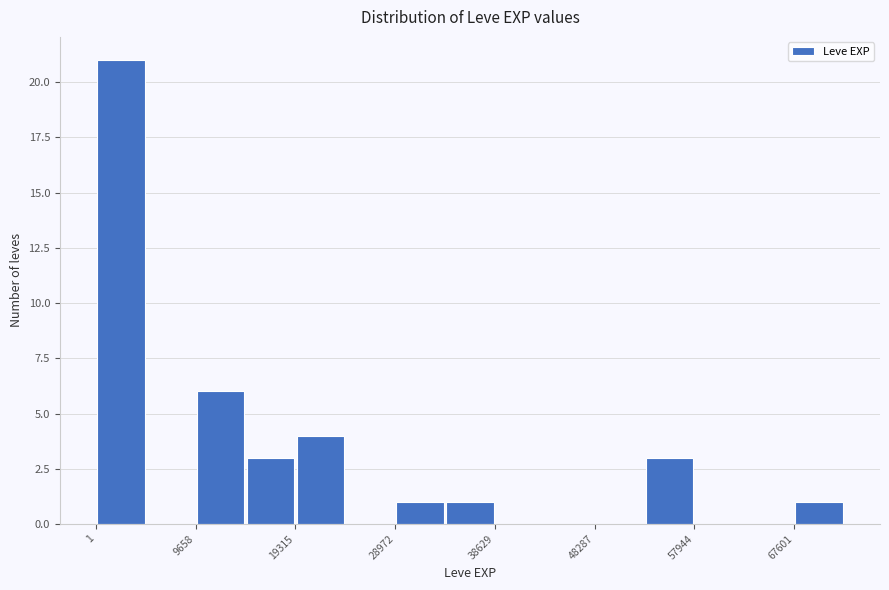

Reading left to right, transcribe this chart: for each bar, give the range it covers on the x-axis and its height. Neither the bar edges nor the heights are printed on the chart, so give them approximately, as read against the axes.

0 to 5000: 21
5000 to 10000: 0
10000 to 14000: 6
14000 to 19000: 3
19000 to 24000: 4
24000 to 29000: 0
29000 to 34000: 1
34000 to 39000: 1
39000 to 43000: 0
43000 to 48000: 0
48000 to 53000: 0
53000 to 58000: 3
58000 to 63000: 0
63000 to 68000: 0
68000 to 72000: 1